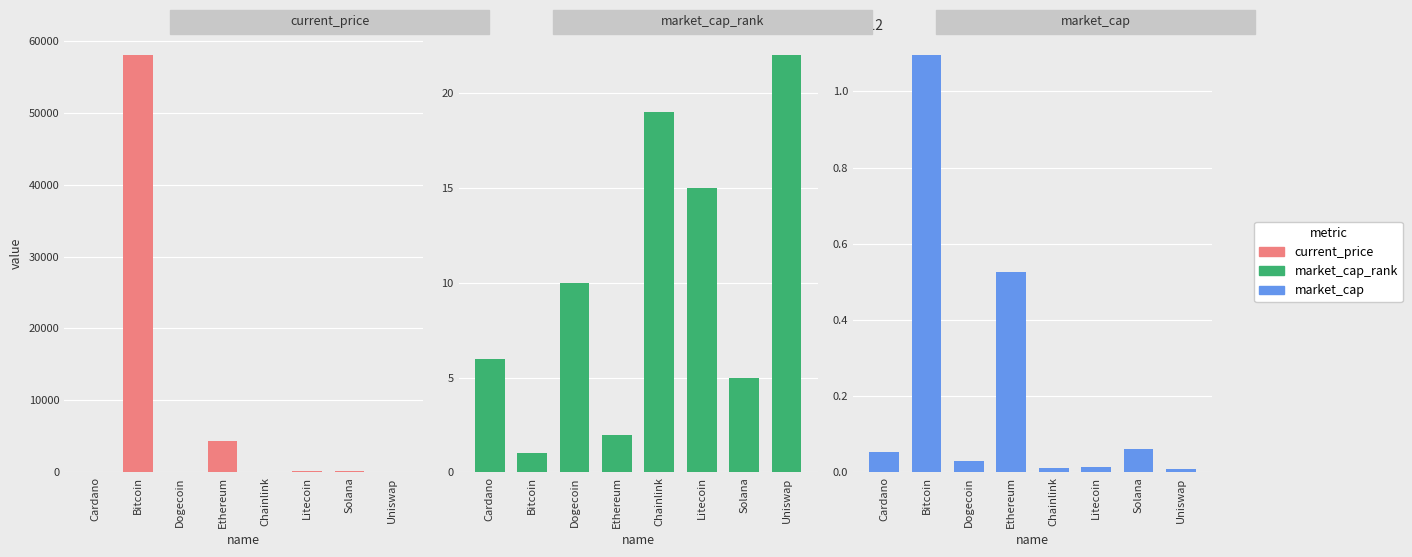

What is the spread (max minus min) of values at Litecoin?

15031478647.0